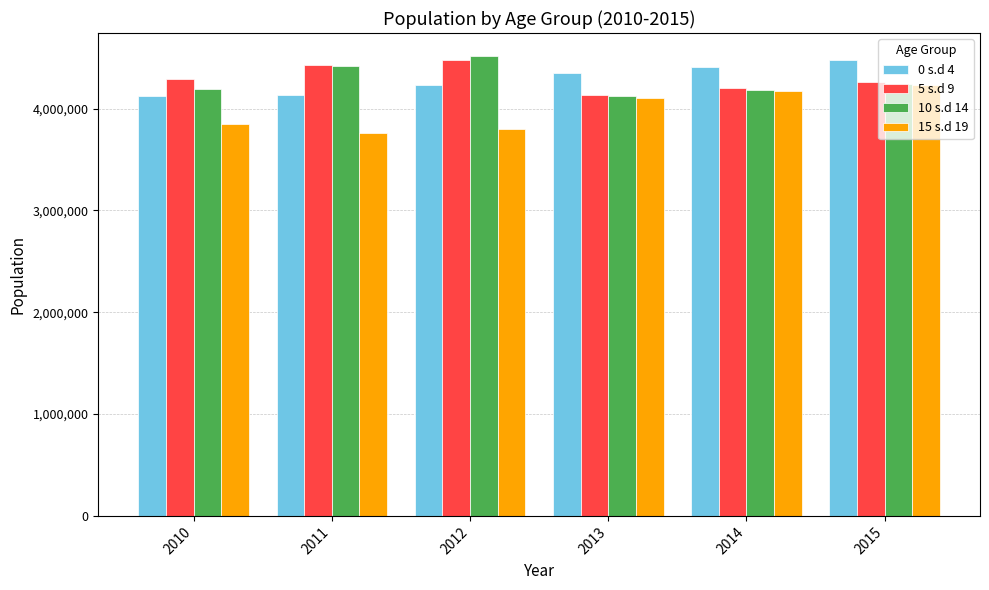

Between 2010 and 2013, which series saw the biggest shift?

15 s.d 19